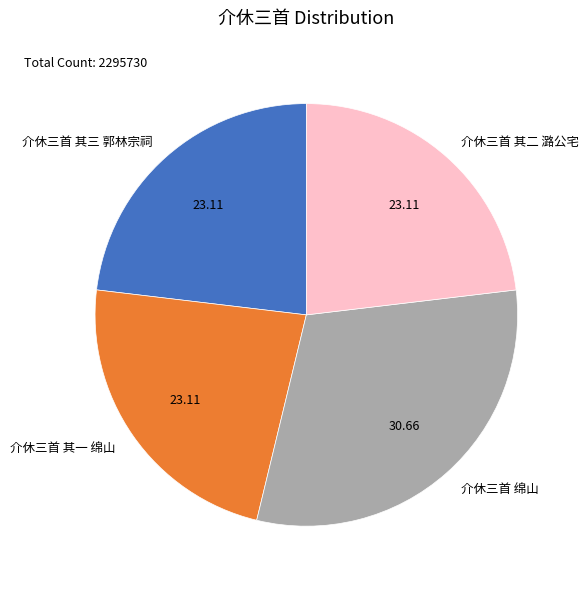

Does 介休三首 其三 郭林宗祠 account for over 50% of the chart?

No